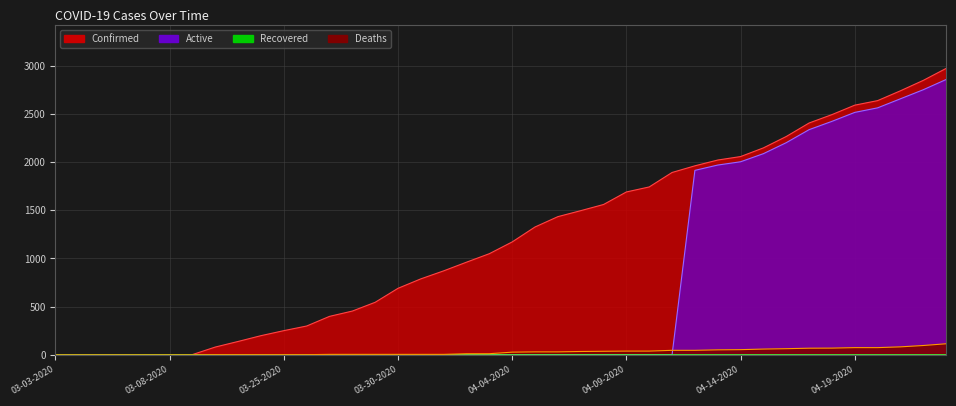

What is the average value of the Deaths series?

30